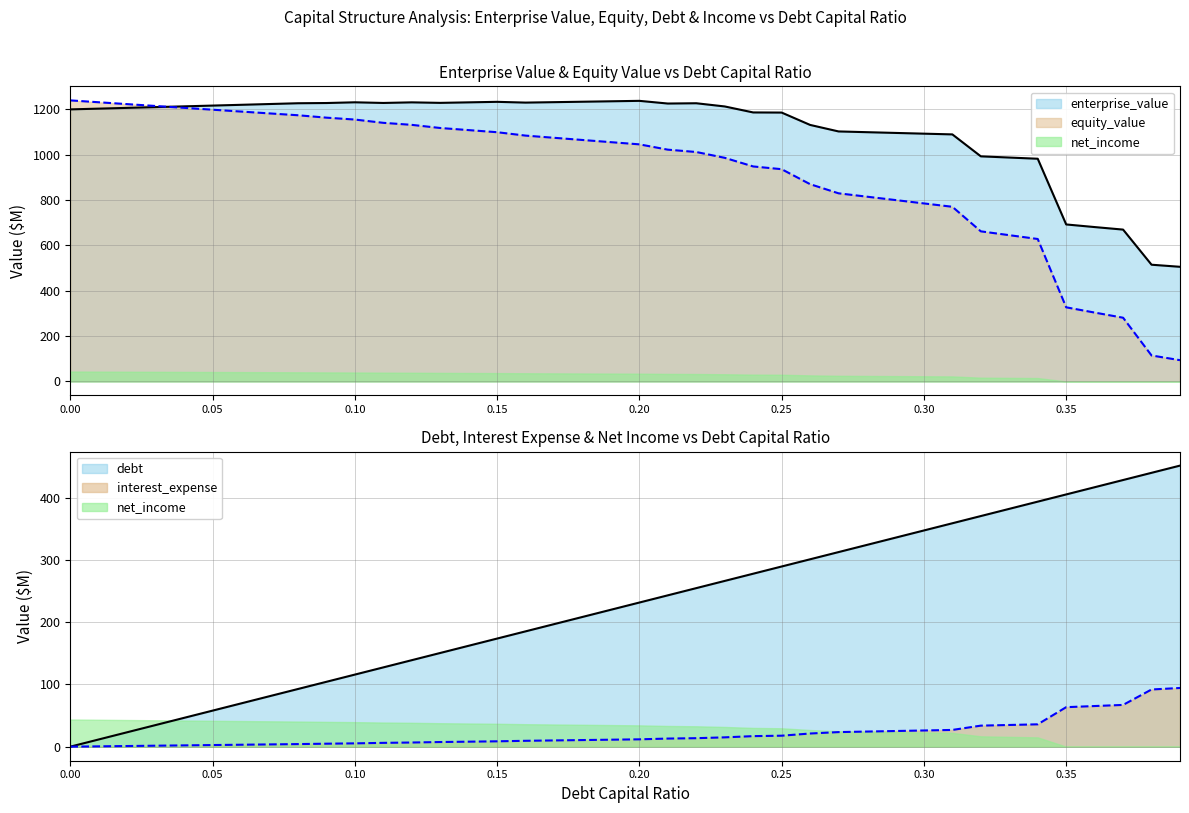

How many times do interest_expense and equity_value cross each other?

1